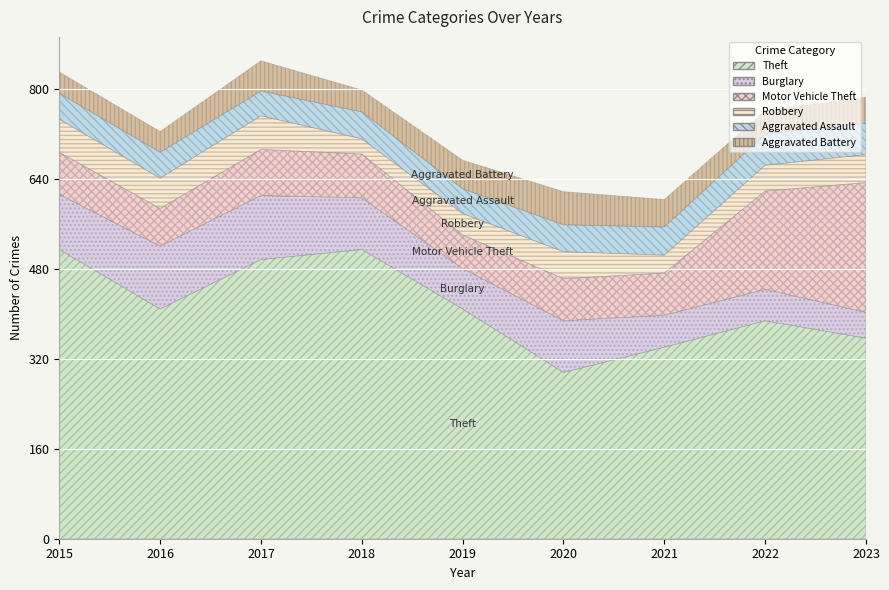

What is the lowest value of the Theft series?

296